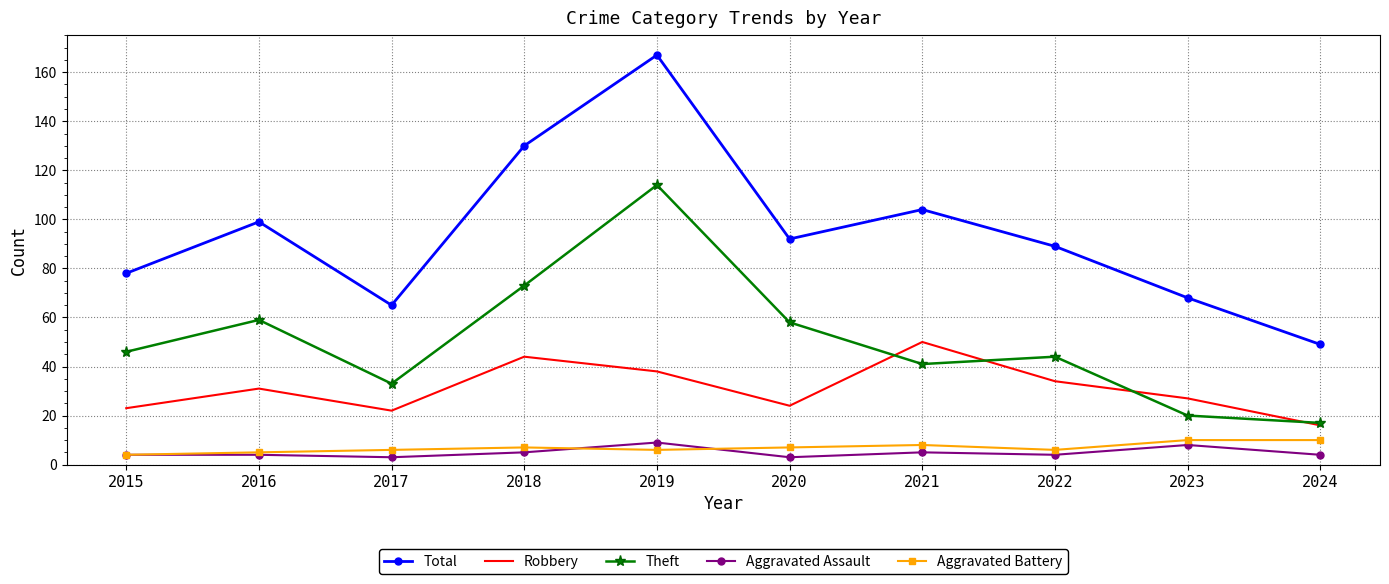

How many interior local valleys does the Total series have?

2